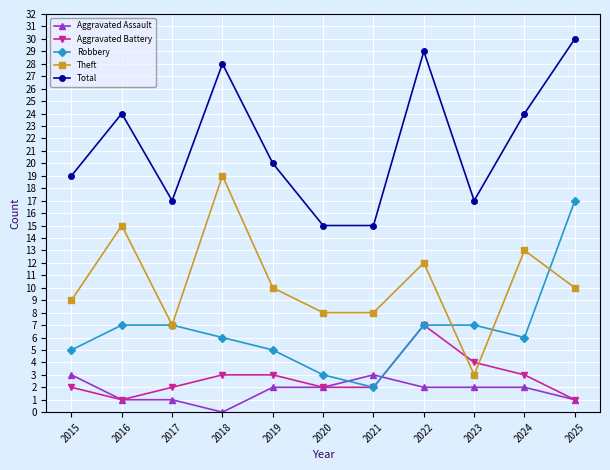

What is the total value across all series at 2023?

33